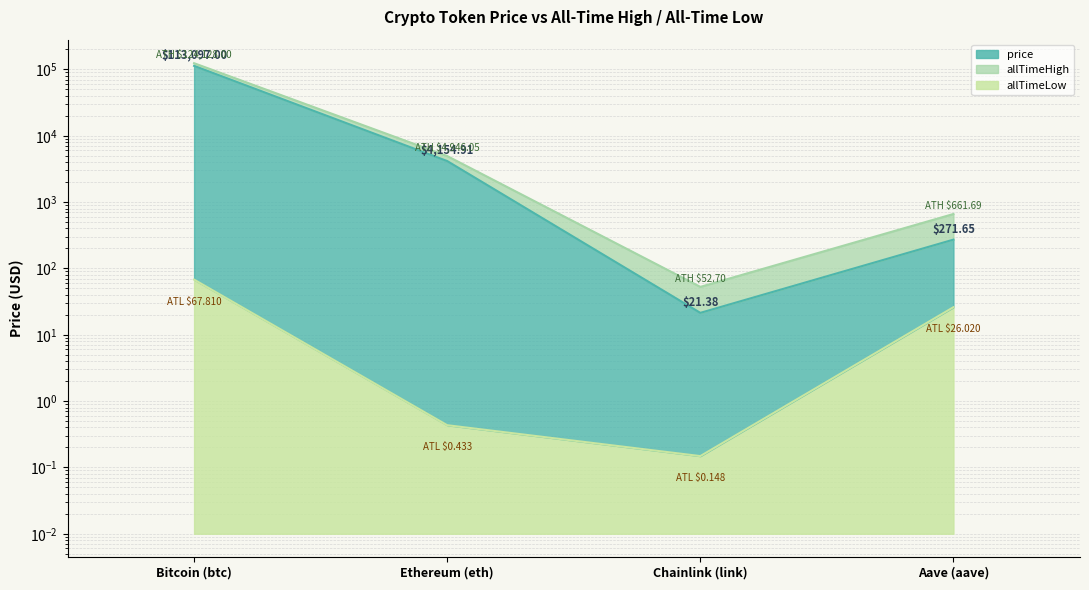

At which label is price closest to 56559?

Ethereum (eth)